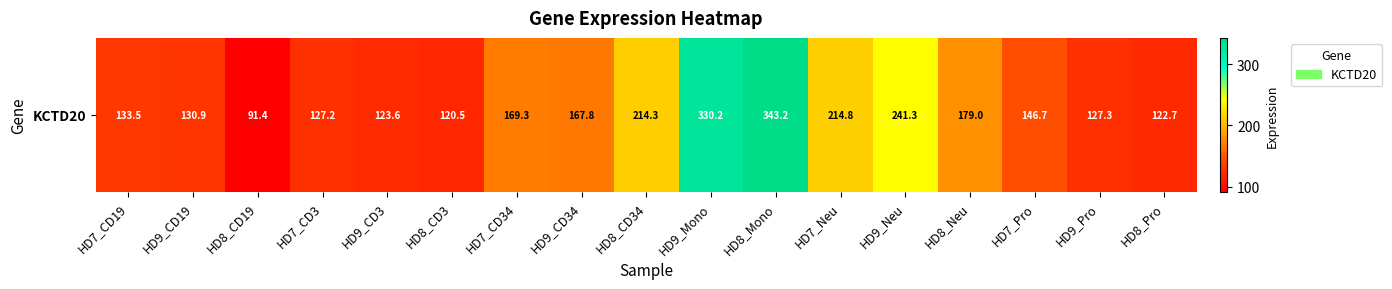

List the labels in order of value, smallest first.

HD8_CD19, HD8_CD3, HD8_Pro, HD9_CD3, HD7_CD3, HD9_Pro, HD9_CD19, HD7_CD19, HD7_Pro, HD9_CD34, HD7_CD34, HD8_Neu, HD8_CD34, HD7_Neu, HD9_Neu, HD9_Mono, HD8_Mono